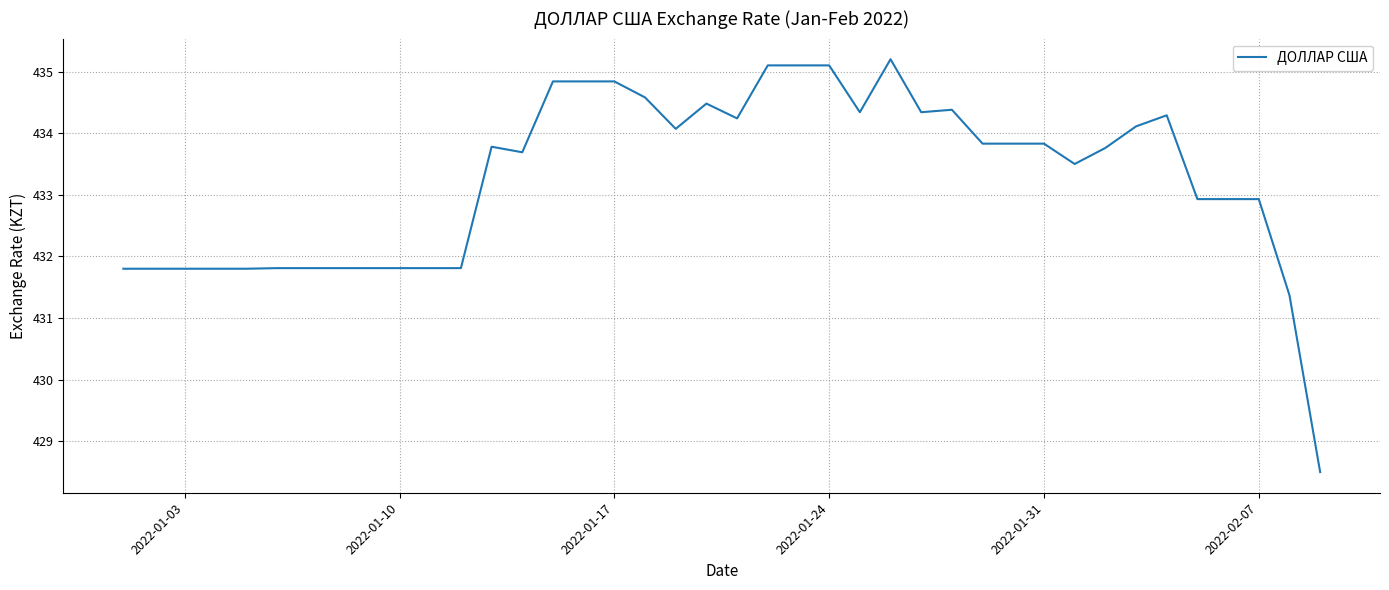

What is the minimum value shown in the chart?

428.5